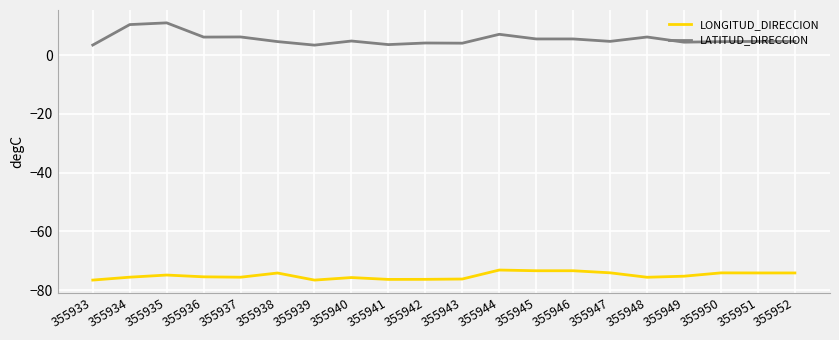

The LATITUD_DIRECCION series shows 3.6 at 355941. True or false?

True